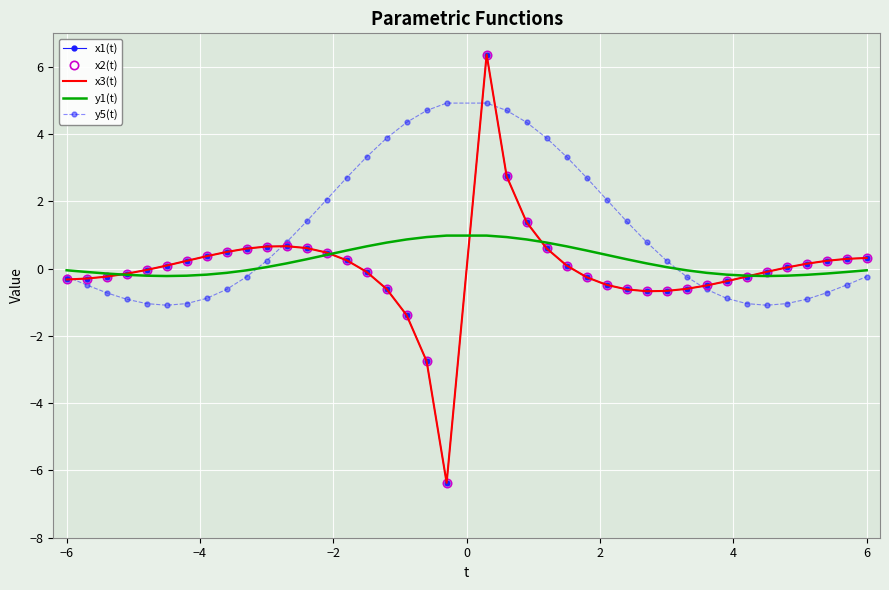

Is this an area chart (filled region under the line)?

No